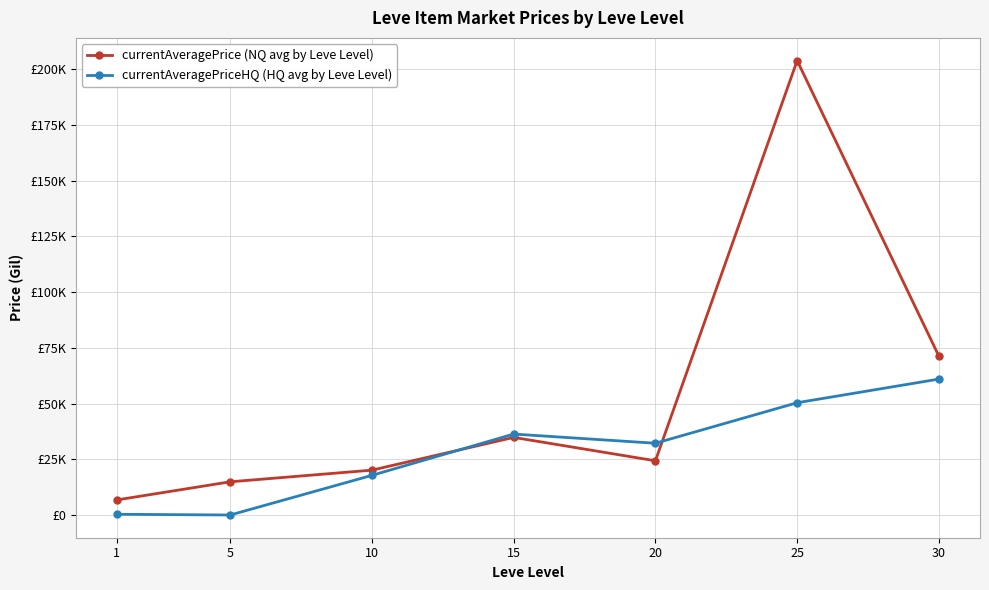

What are all the series names shown in the legend?

currentAveragePrice (NQ avg by Leve Level), currentAveragePriceHQ (HQ avg by Leve Level)